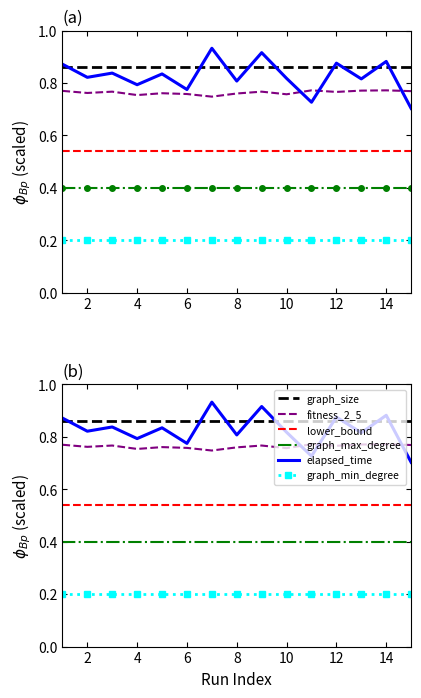

Which series has the widest spread of values?

elapsed_time